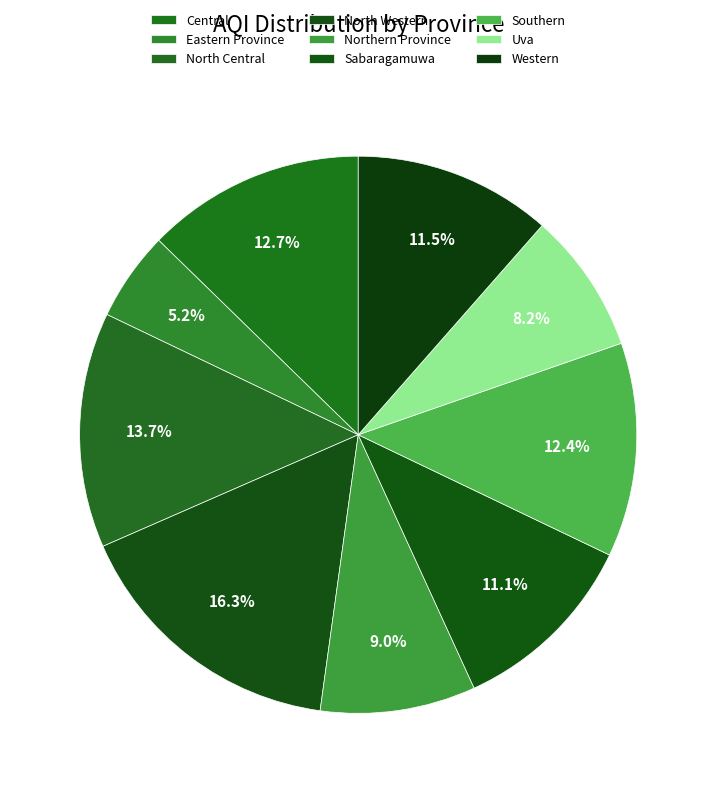

To the nearest percent, what portion does North Western represent?

16%